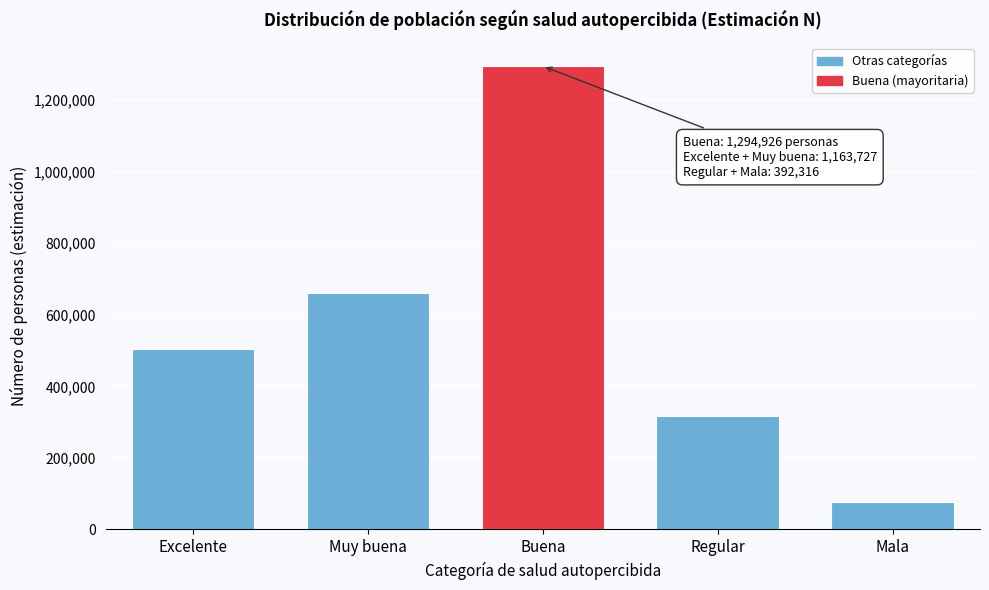

Reading left to right, transcribe all the data shown in this chart.

503206	660521	1294926	316154	76162